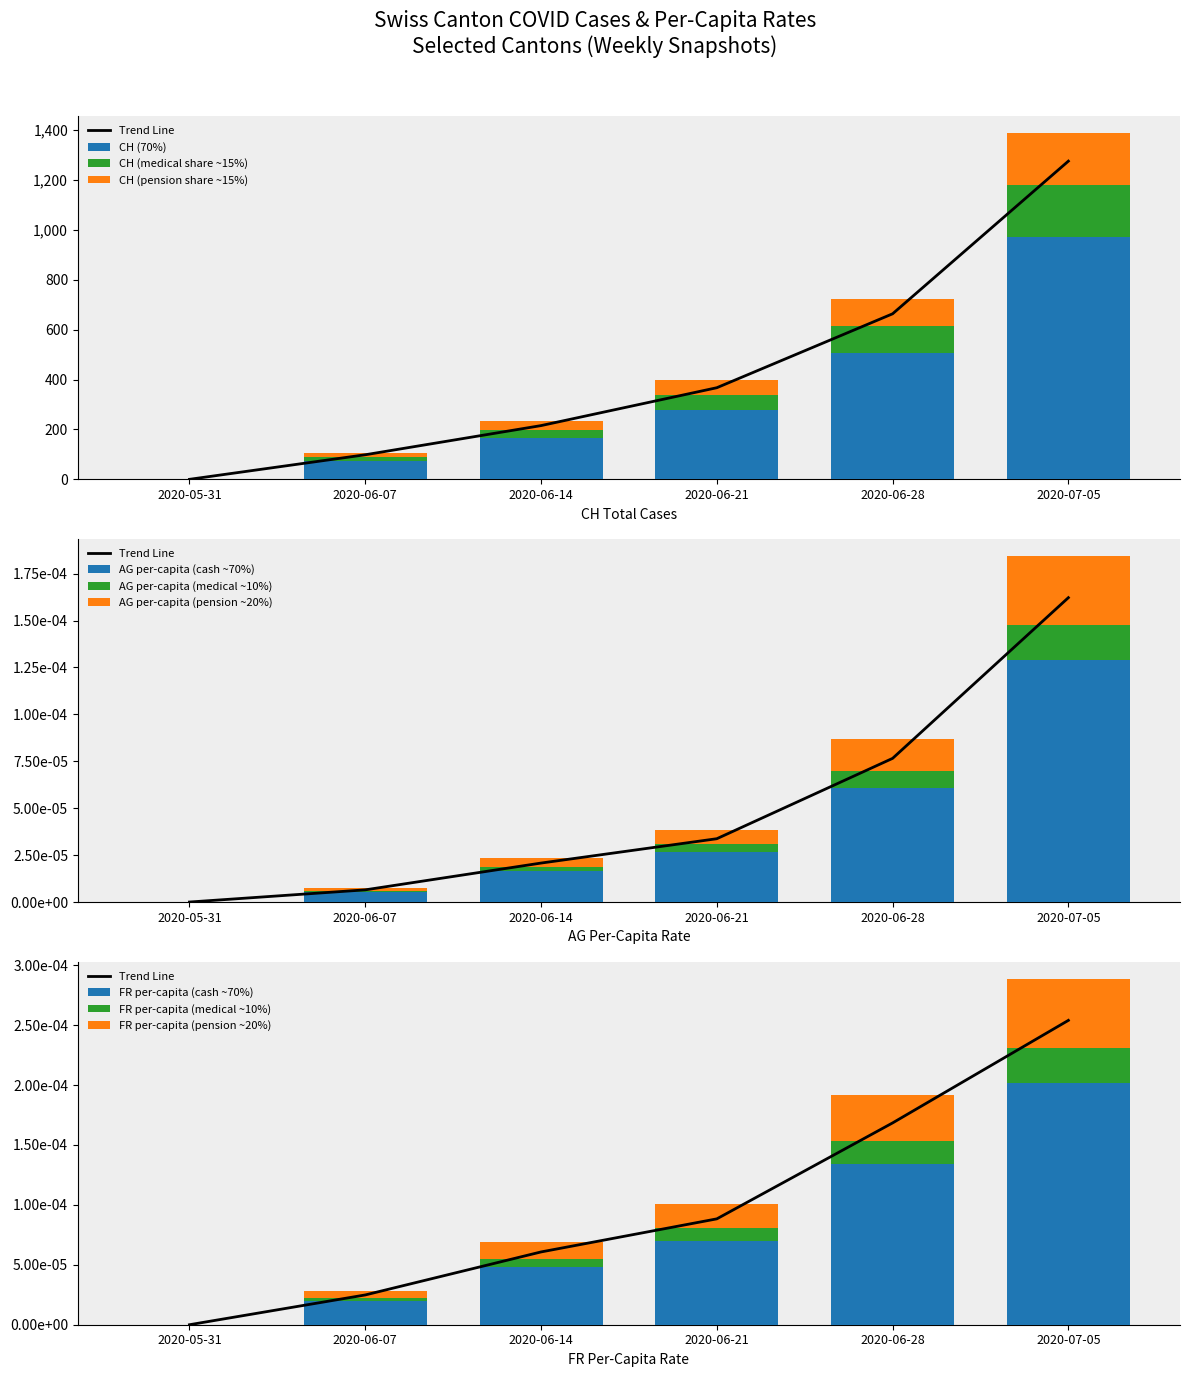

What is the difference between the CH values at 2020-06-21 and 2020-06-14?

151.8